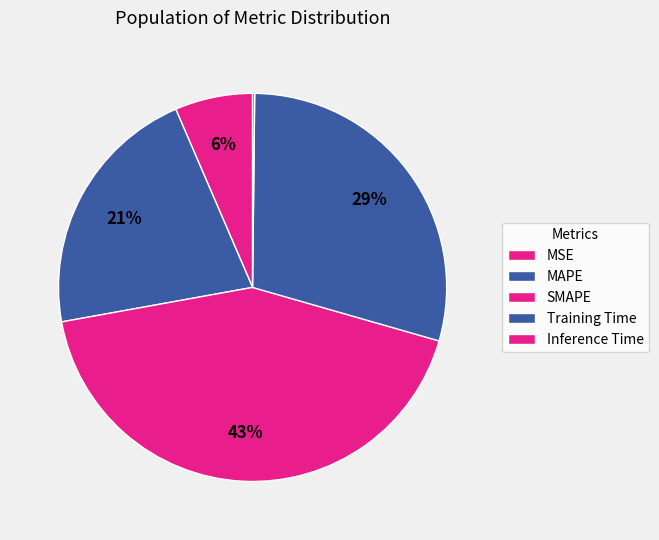

To the nearest percent, what percentage of the pie is Training Time?

29%